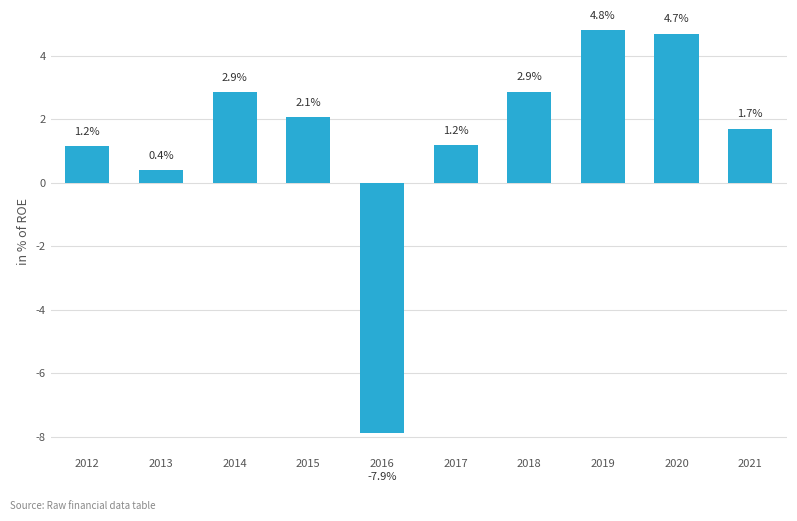

How many values are below 2?

5